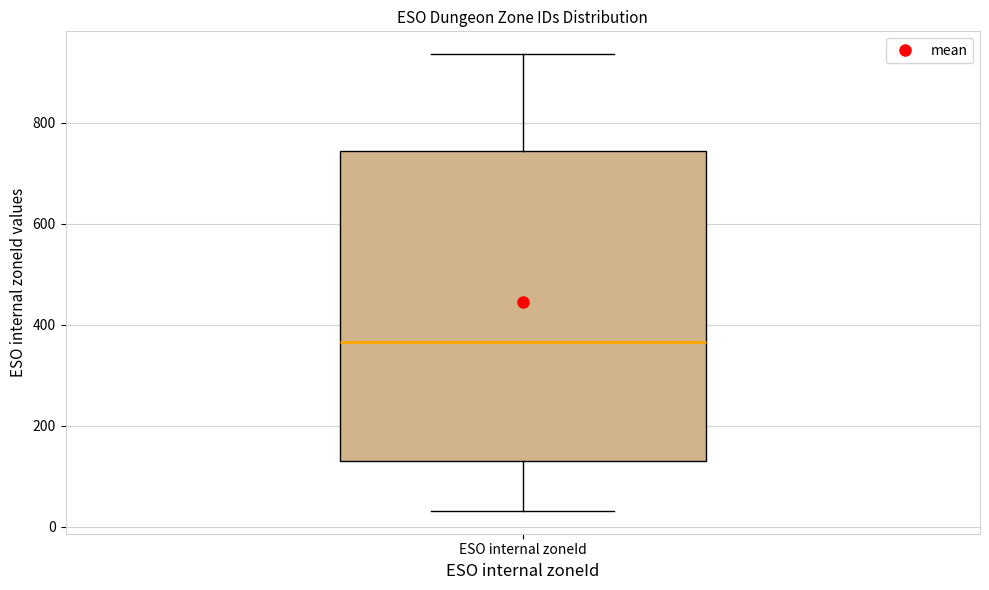

Where does the median line of the box for ESO internal zoneId sit on the y-axis? The values are not printed on the chart, so give them approximately, as read against the axis.

360